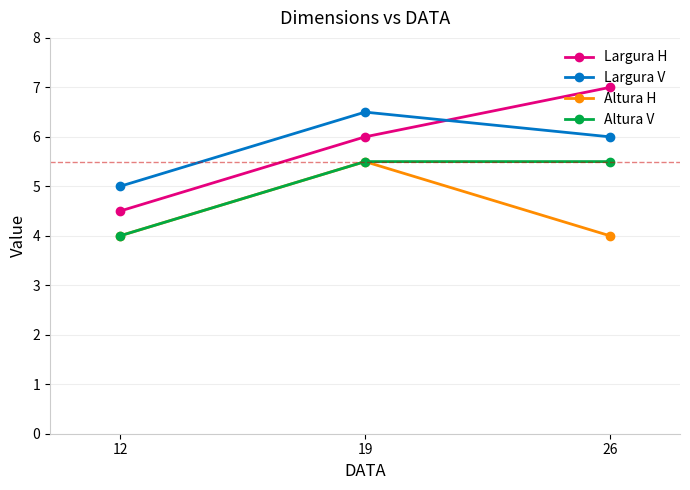

What are all the series names shown in the legend?

Largura H, Largura V, Altura H, Altura V